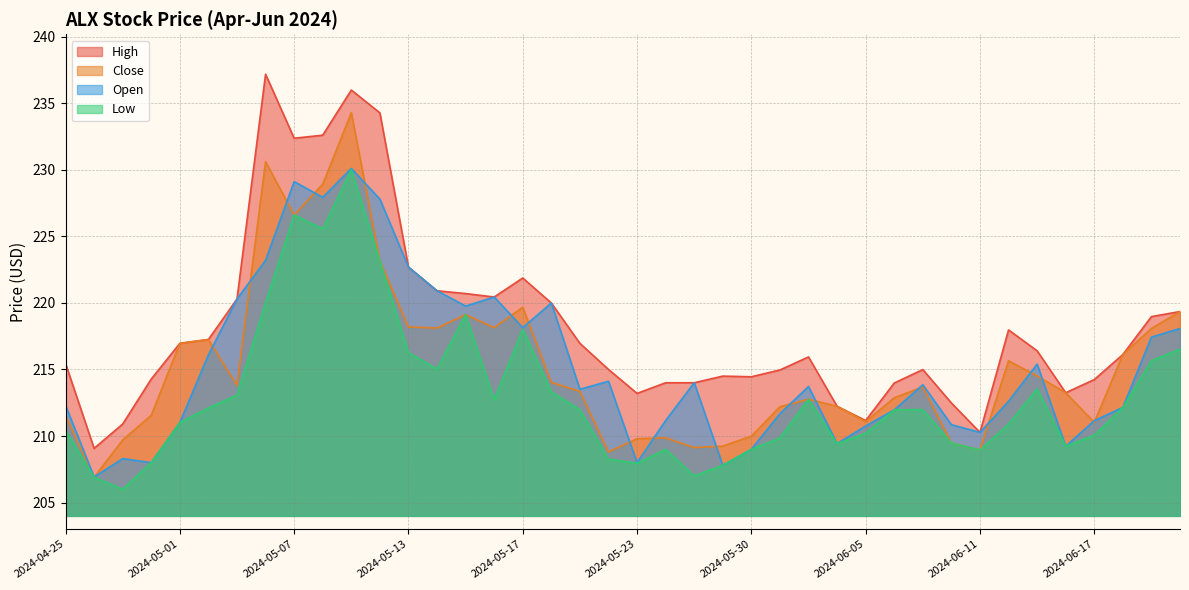

How many times do Close and Open cross each other?

19